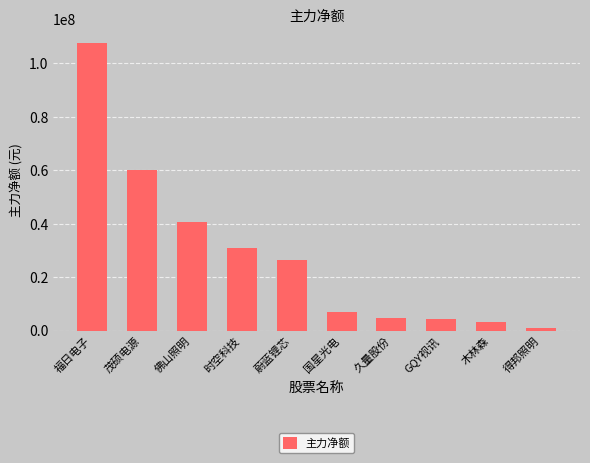

What value does the data have at 木林森?

3287243